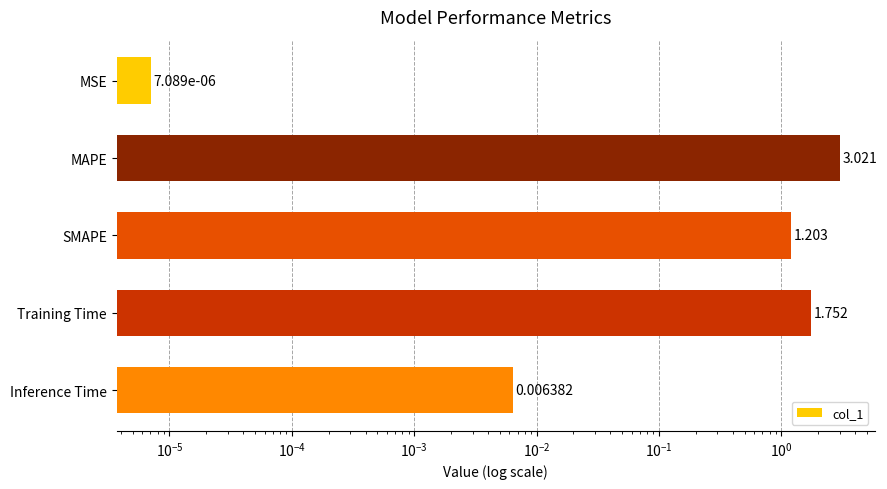

Are the bars horizontal?

Yes